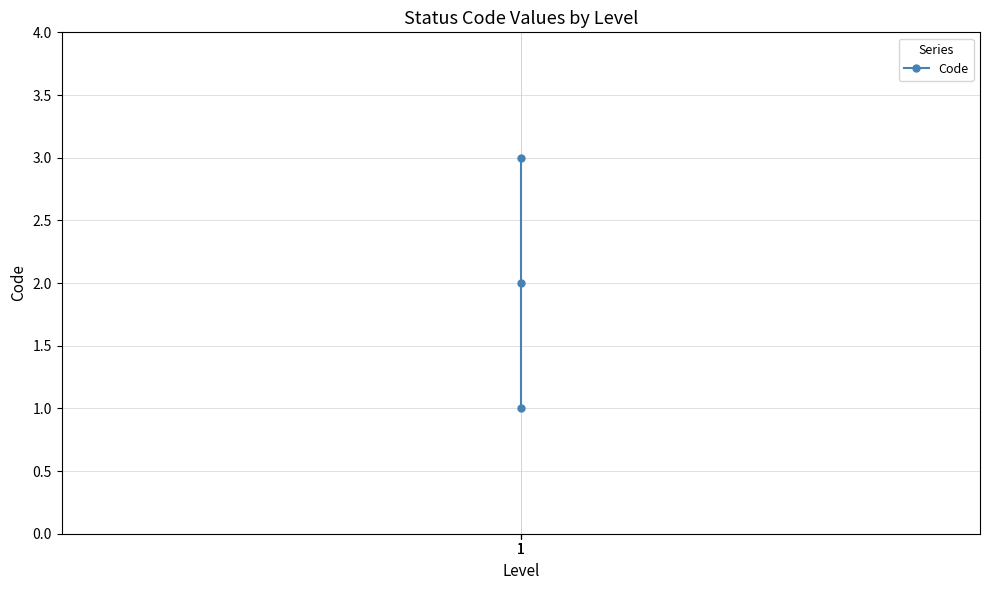

Reading left to right, list all the values displayed in this chart.

1=1	1=2	1=3